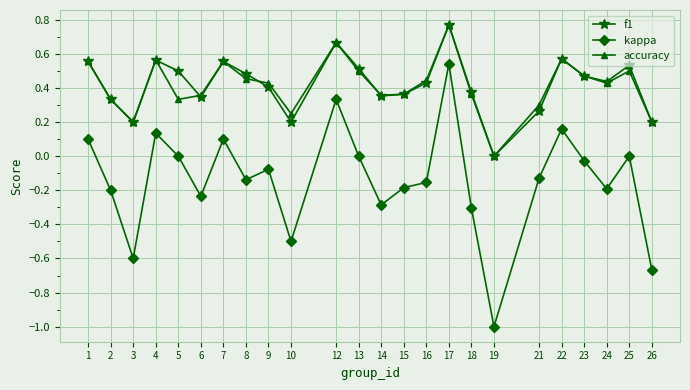

Is the value of f1 at 3 greater than the value of kappa at 5?

Yes